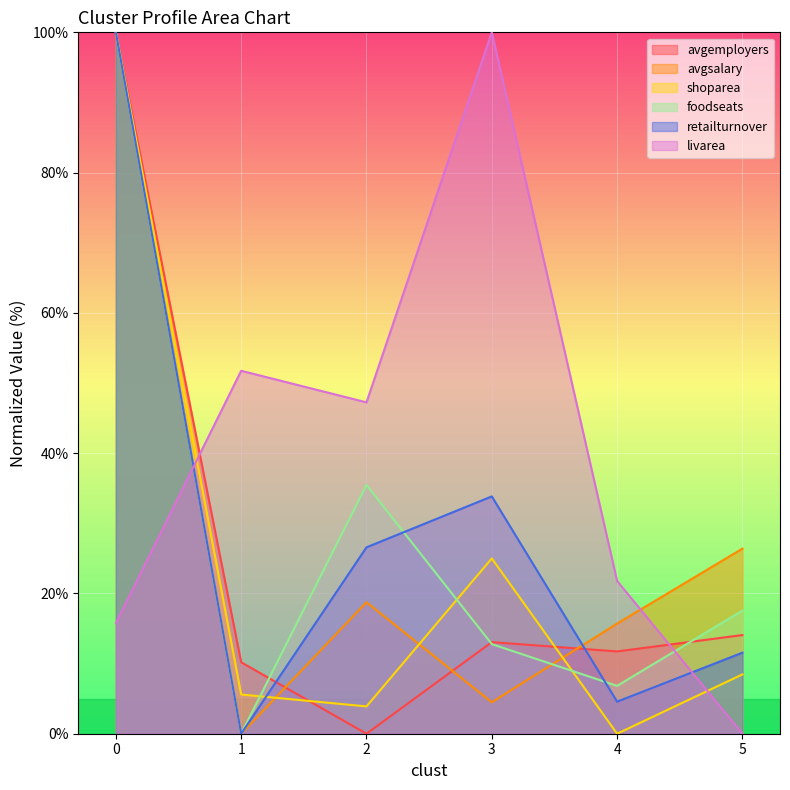

Which series changed the most between 0 and 1?

avgsalary